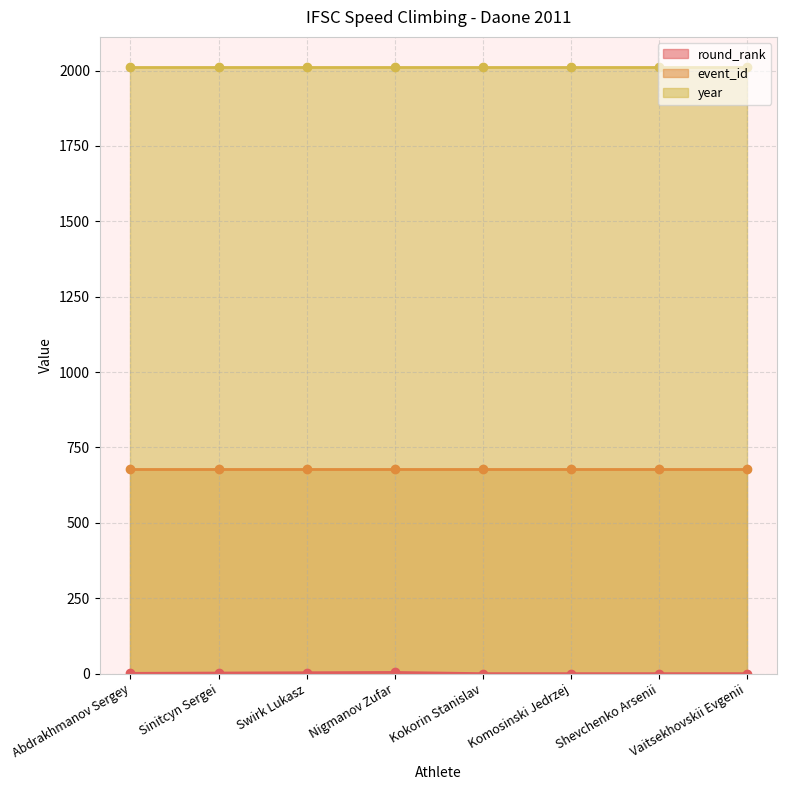

Is the value of event_id at Vaitsekhovskii Evgenii greater than the value of year at Nigmanov Zufar?

No